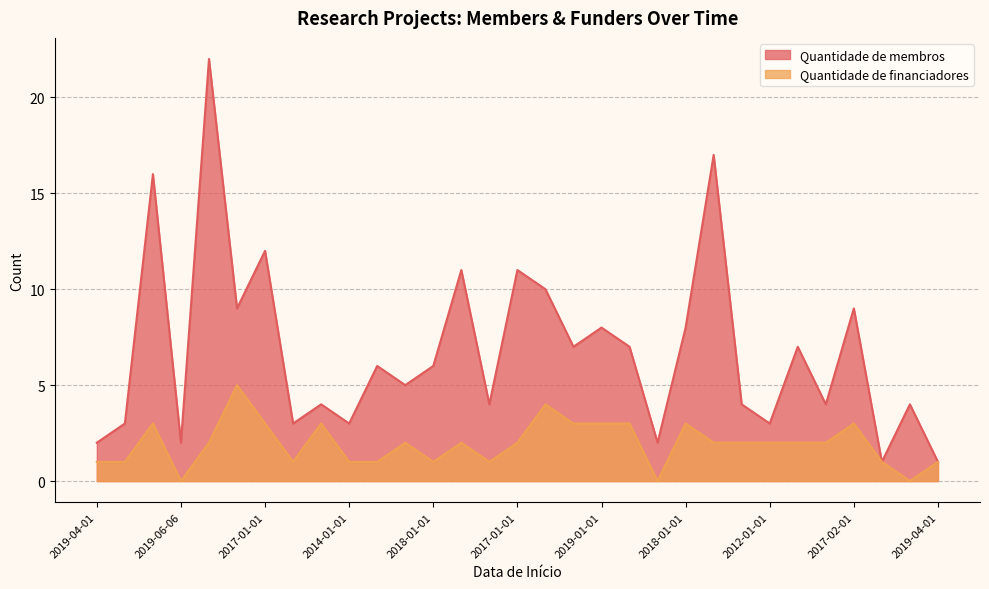

What are all the series names shown in the legend?

Quantidade de membros, Quantidade de financiadores